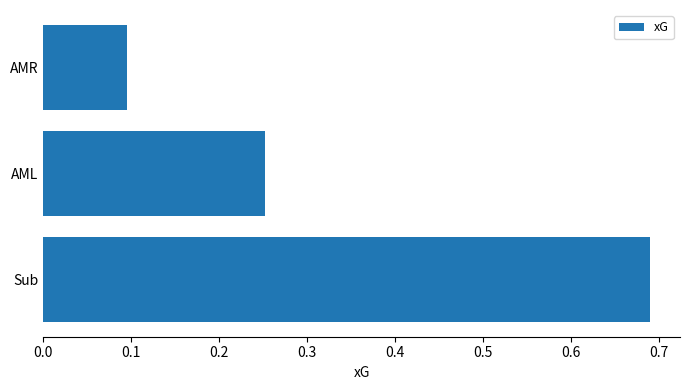

What is the sum of the values at Sub and AMR?

0.8